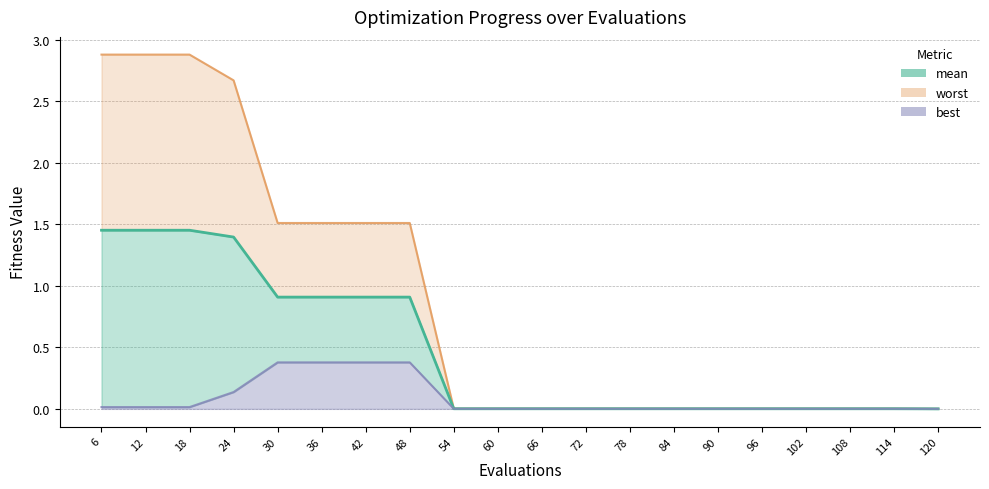

At which label does mean reach its peak?

6